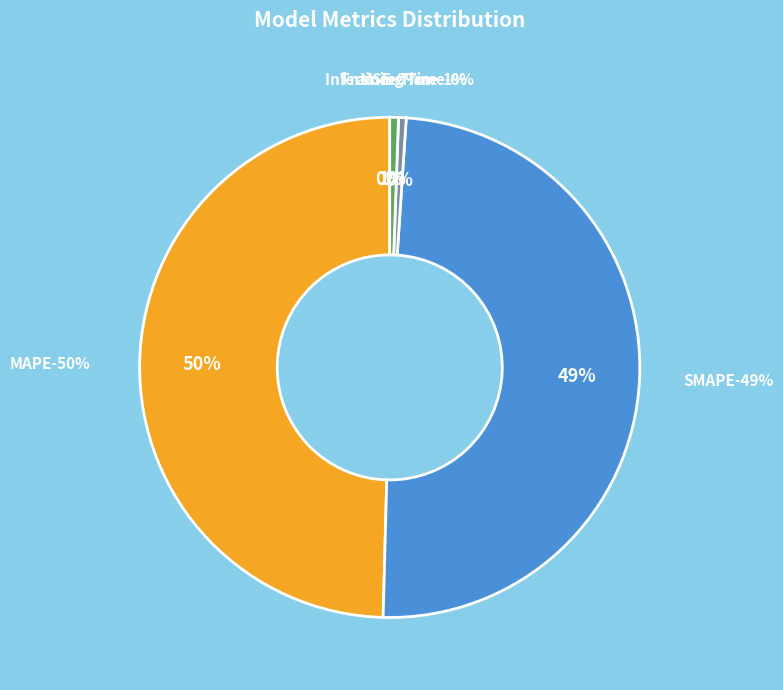

The Inference Time slice represents 11% of the pie. True or false?

False